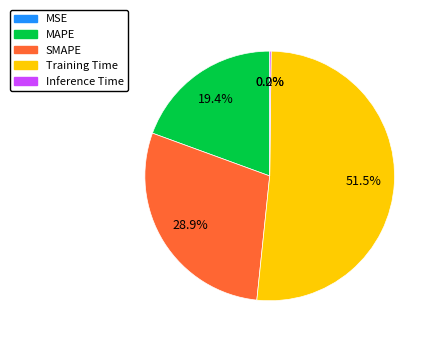

Which has a higher value, SMAPE or Training Time?

Training Time